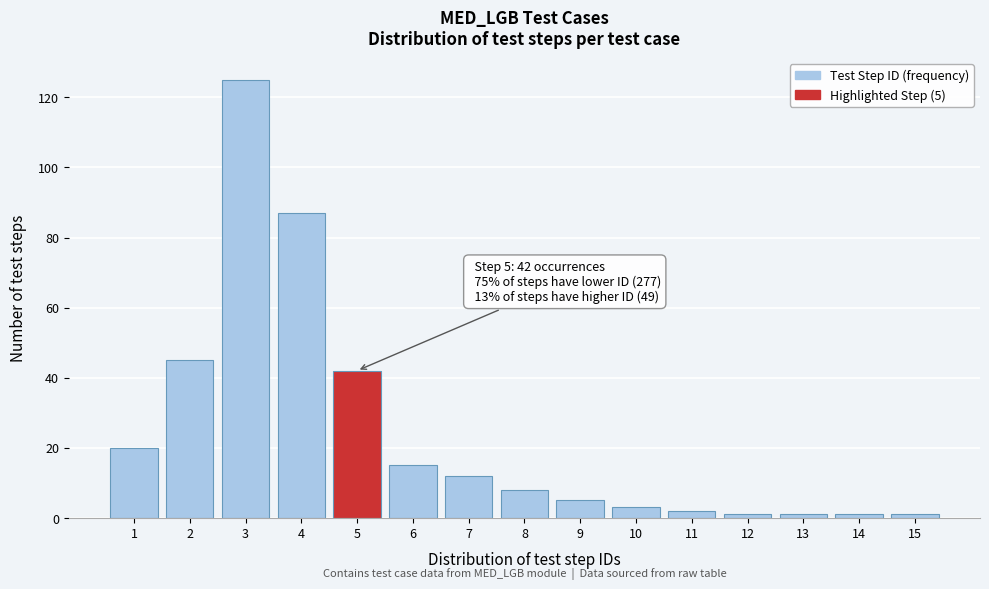

Reading left to right, list all the values displayed in this chart.

1=20	2=45	3=125	4=87	5=42	6=15	7=12	8=8	9=5	10=3	11=2	12=1	13=1	14=1	15=1